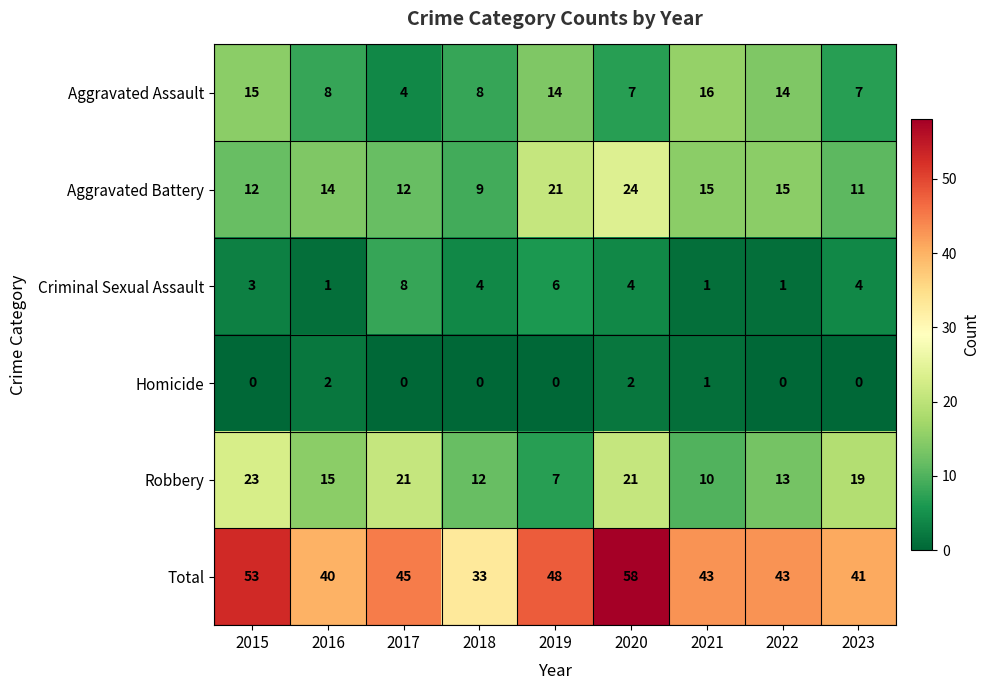

The value of Aggravated Battery at 2016 is 9. True or false?

False